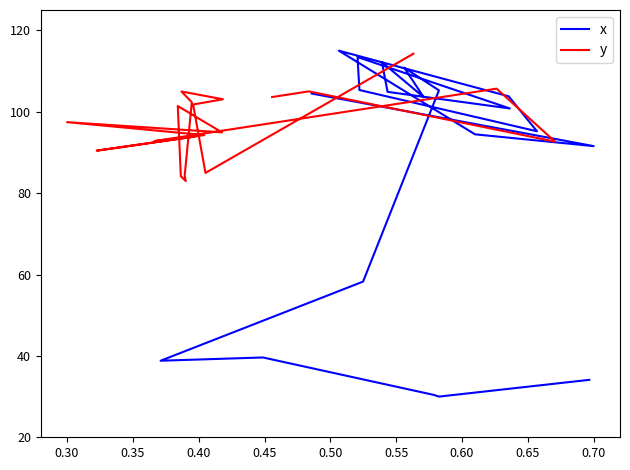

Is it true that y equals 145.0 at 0.25?

False